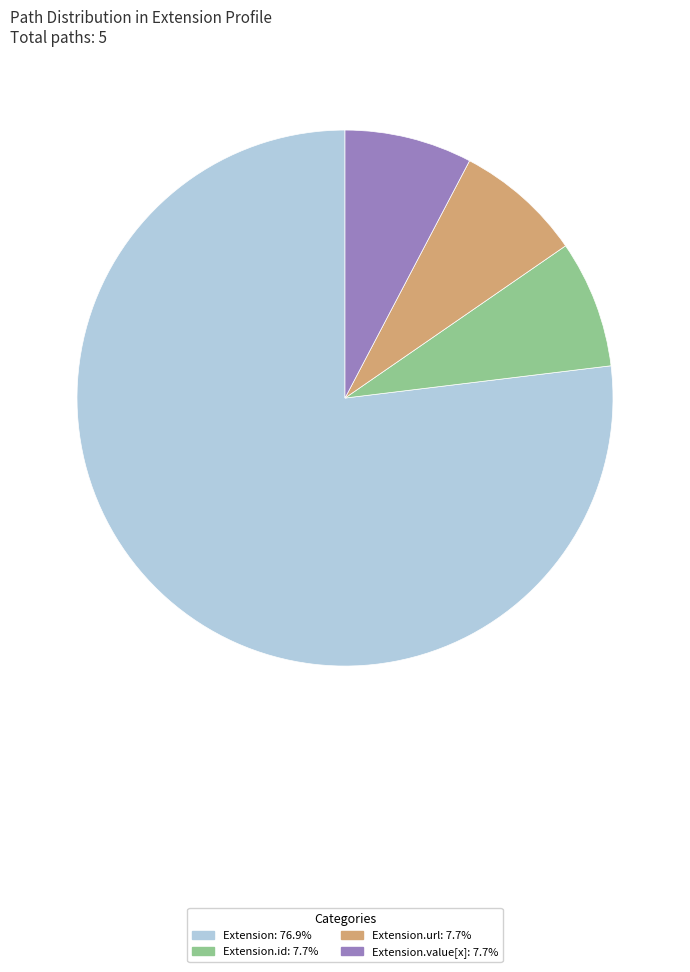

Does any single category account for the majority?

Yes